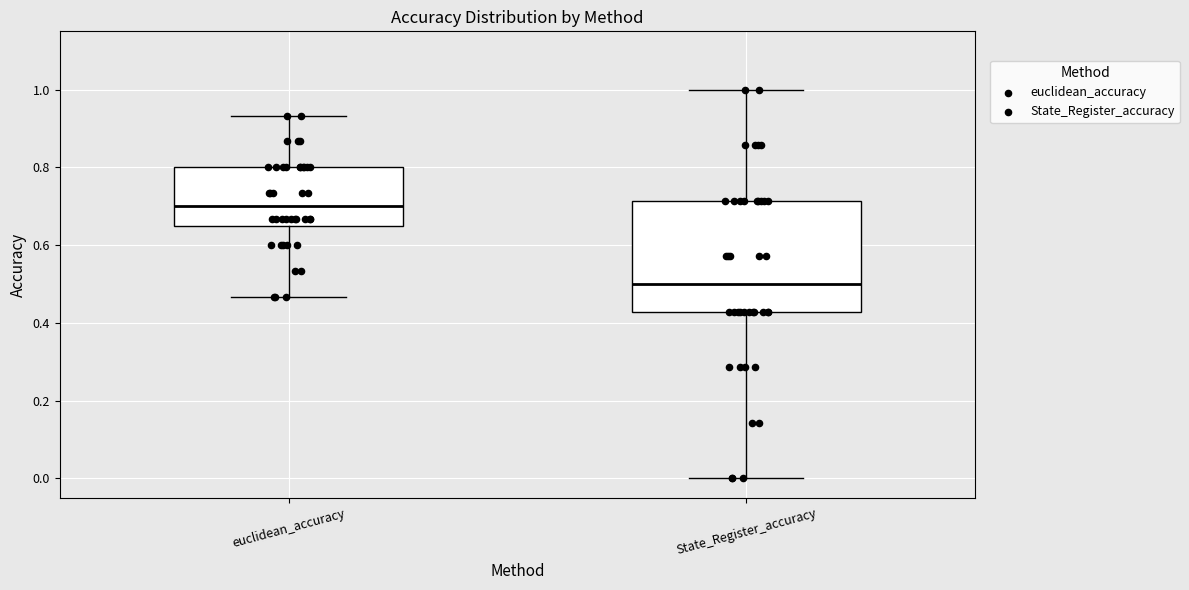

Where does the lower whisker of the box for euclidean_accuracy end on the y-axis? The values are not printed on the chart, so give them approximately, as read against the axis.

0.46